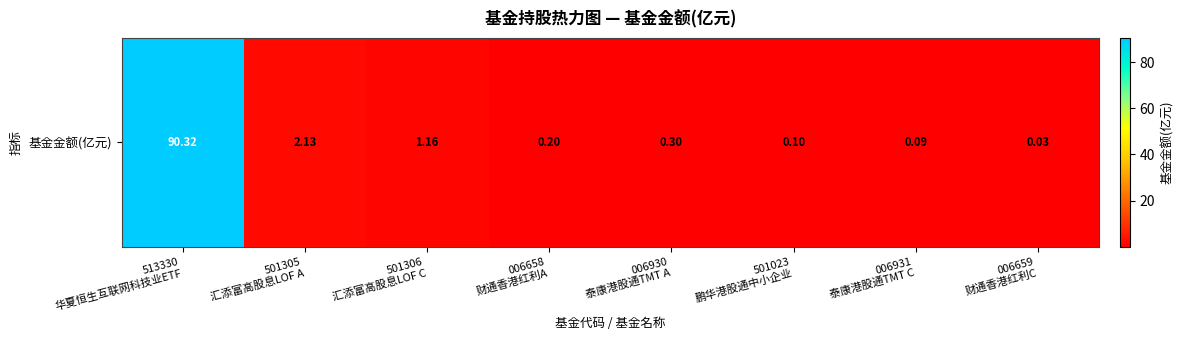

Reading right to left, extract all data points from this chart.

0.0	0.1	0.1	0.3	0.2	1.2	2.1	90.3